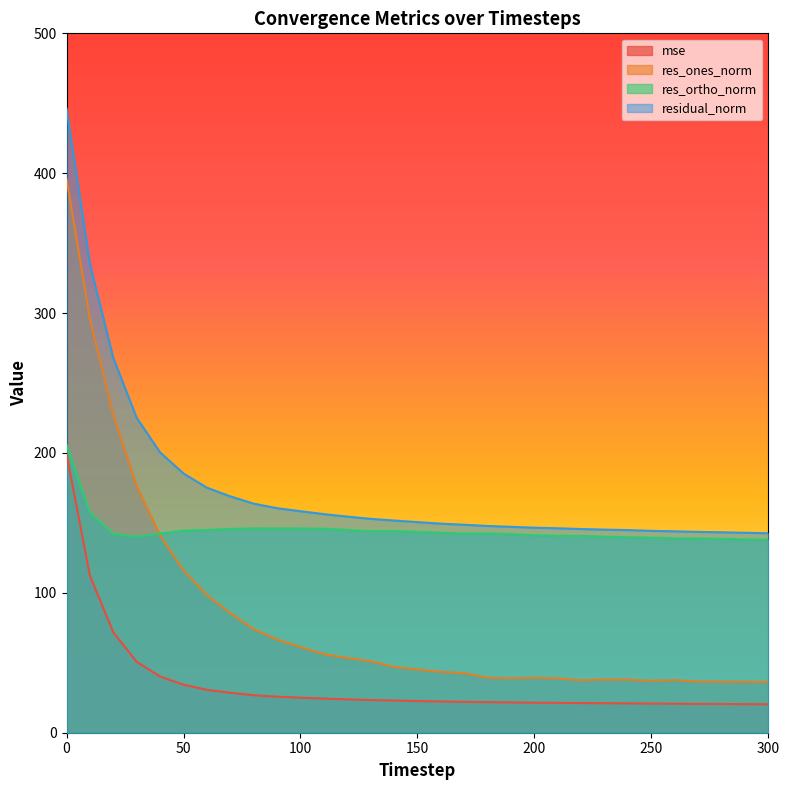

In res_ones_norm, how many points are lower than both neighbors (excluding endpoints)?

3